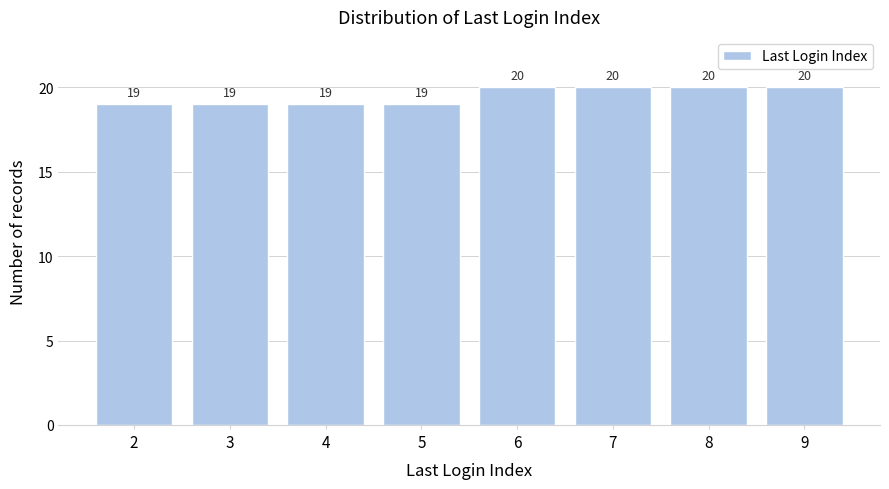

Reading left to right, list all the values displayed in this chart.

2=19	3=19	4=19	5=19	6=20	7=20	8=20	9=20